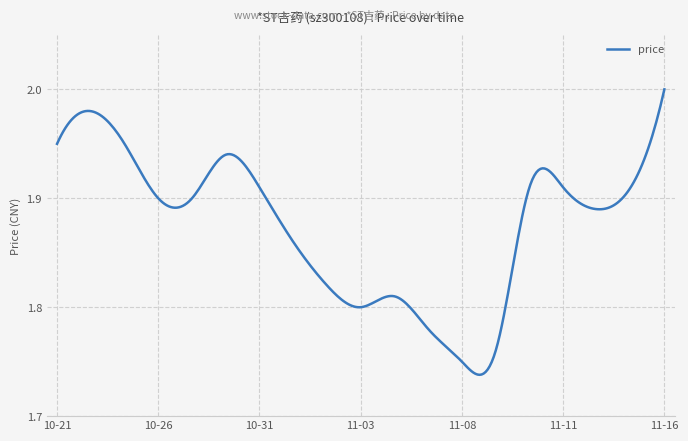

What is the difference between the maximum and minimum values?

0.3